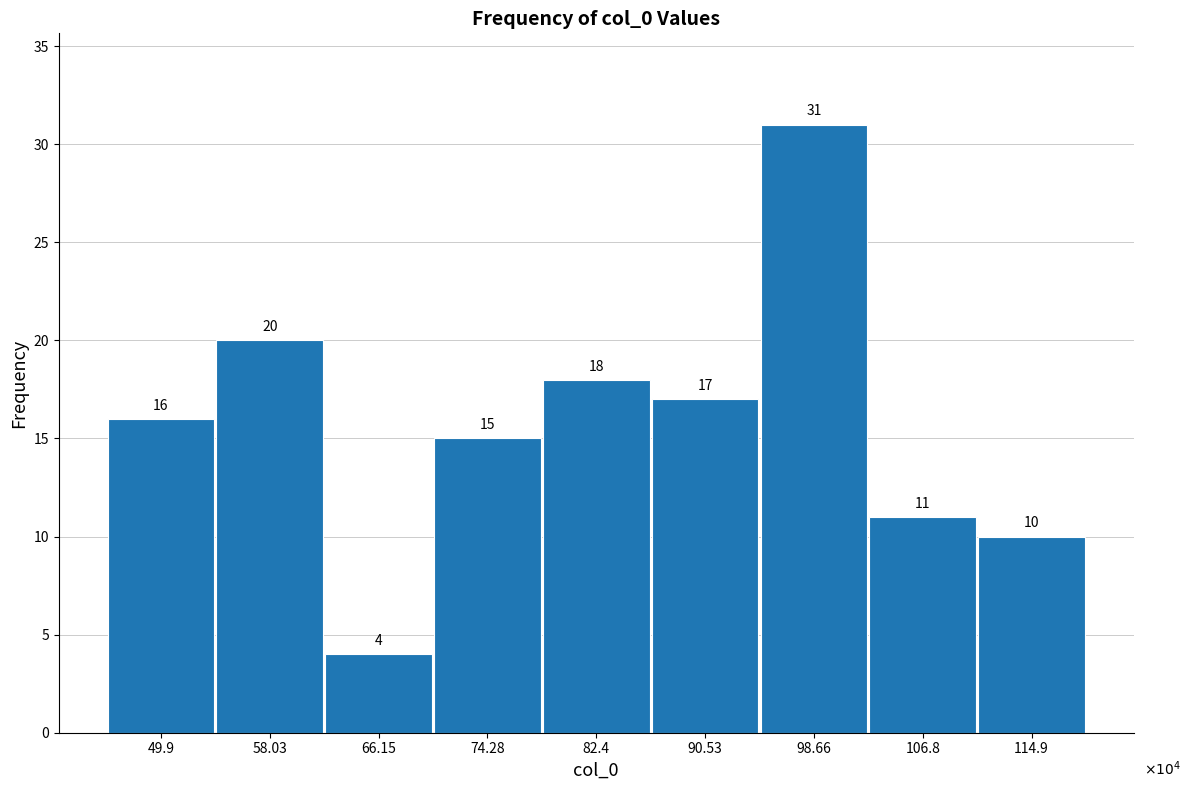

Reading right to left, transcribe all the data shown in this chart.

10	11	31	17	18	15	4	20	16